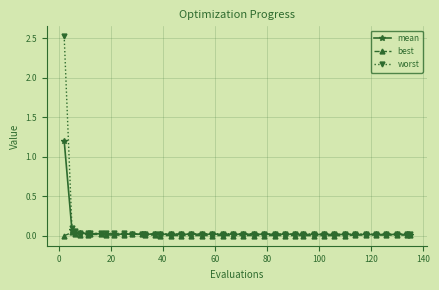

What is the maximum value for worst?

2.5